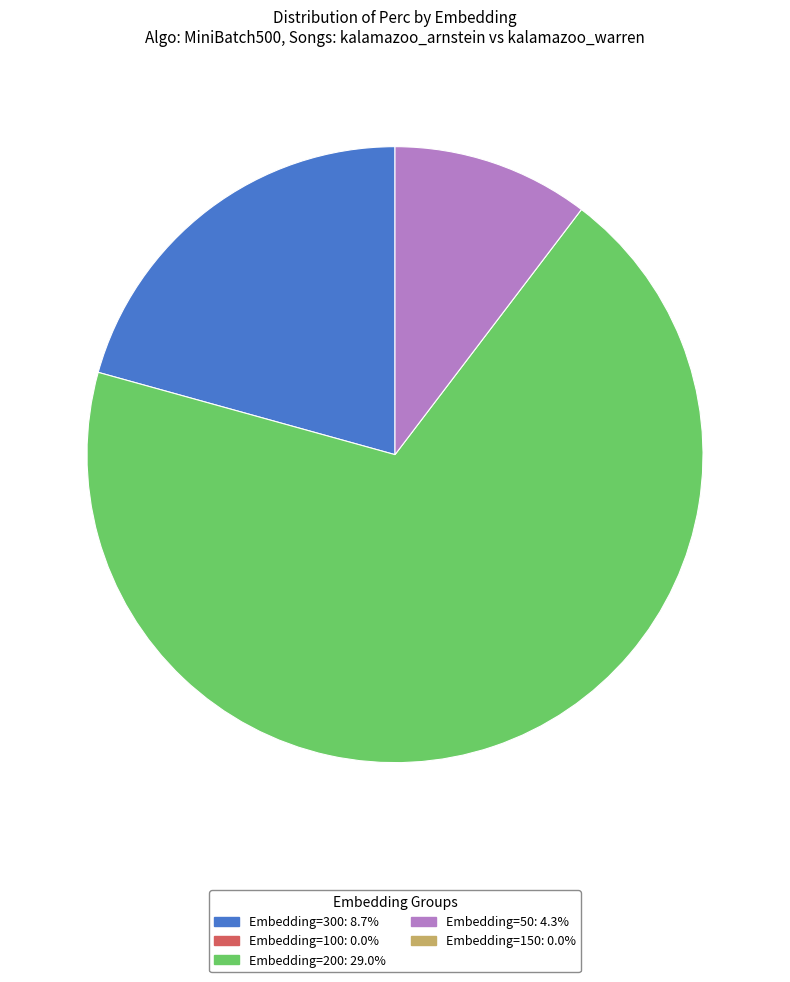

How many slices are in this pie chart?

3